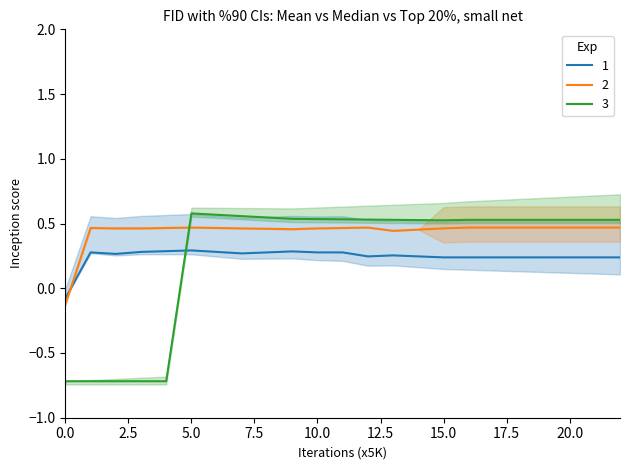

What is the value of the col_1 point at the 1st from the left?

-0.1